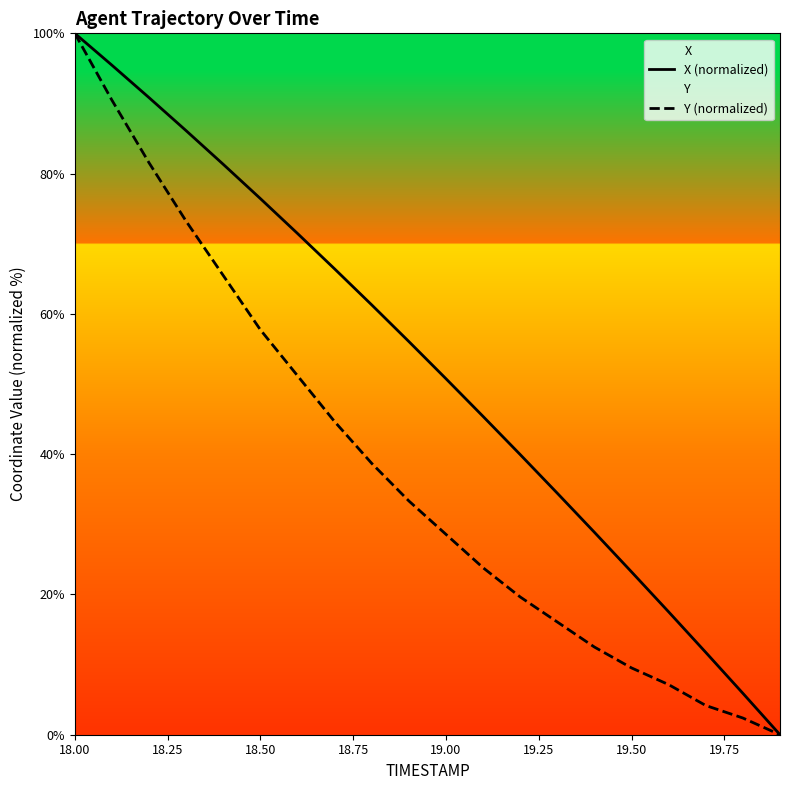

List the series in order of their overall mean, highest first.

X (normalized), Y (normalized)